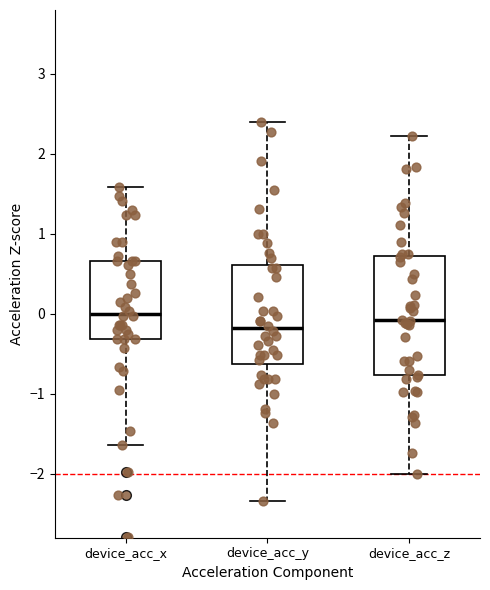

Comparing the boxes themselves (not the whiskers), which one is the tallest?

device_acc_z